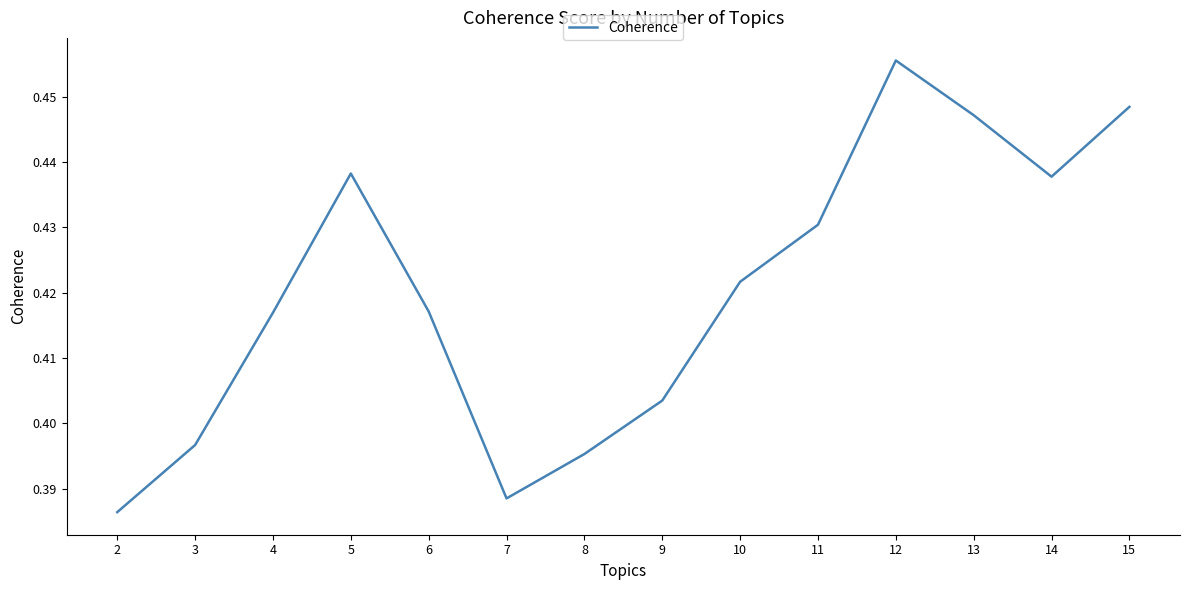

Count the values in the range 0 to 1.

14